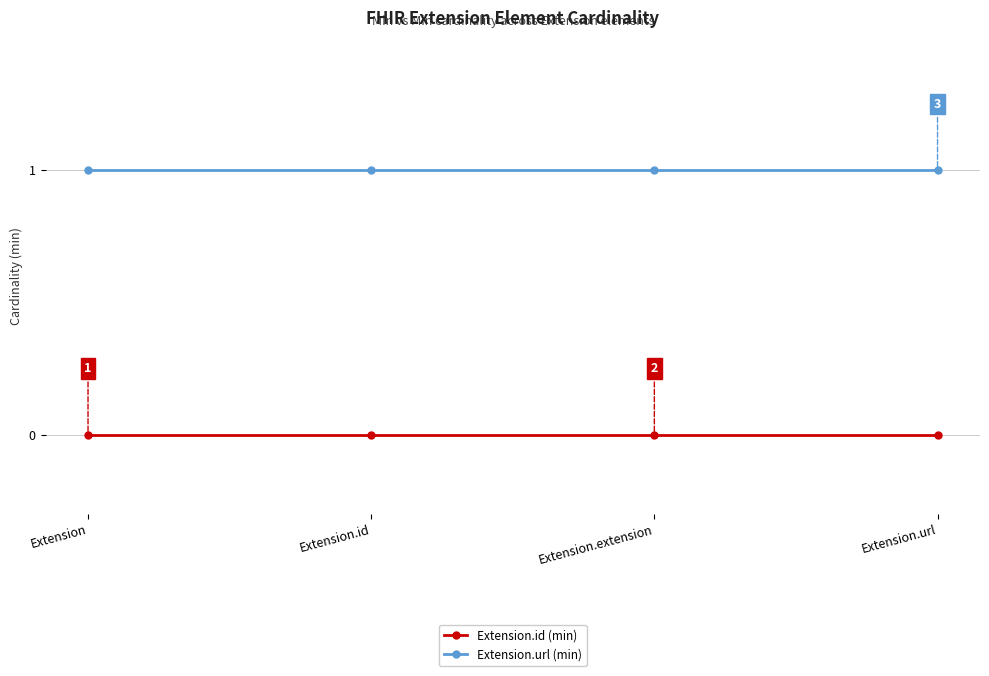

The value of Extension.id (min) at Extension.id is 0. True or false?

True